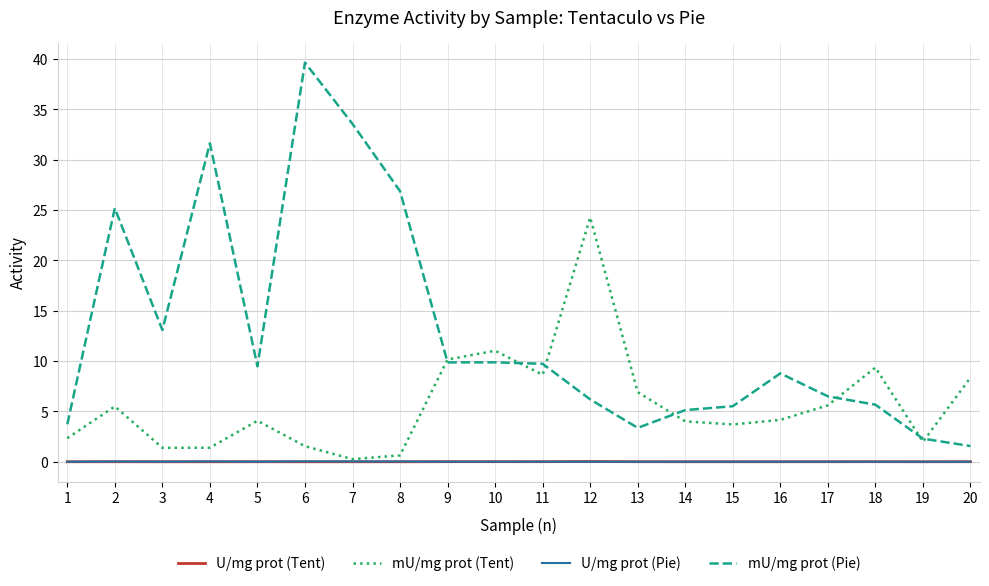

The value of mU/mg prot (Pie) at 13 is 3.4. True or false?

True